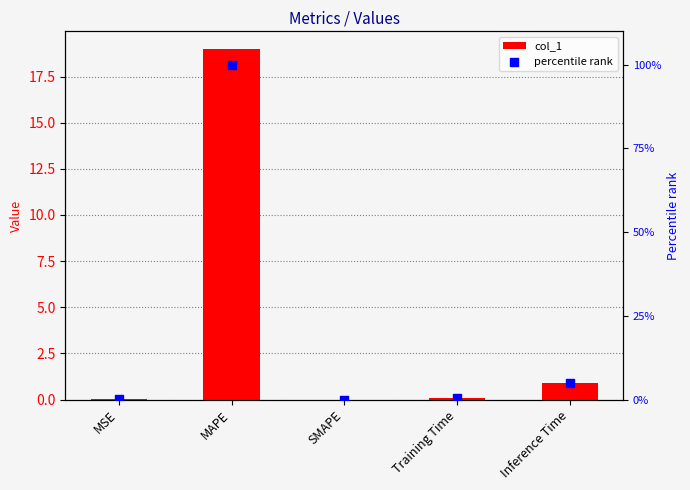

Is the value of col_1 at MAPE greater than the value of percentile rank at Inference Time?

Yes